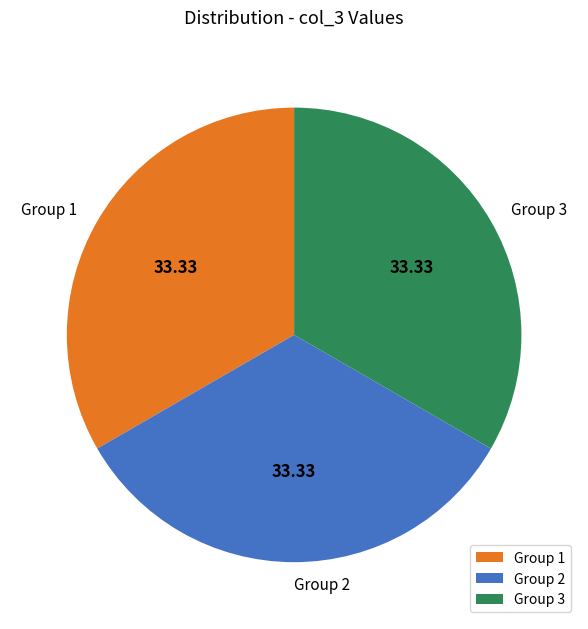

Approximately how many times larger is the value at Group 2 compared to Group 1?

1.0